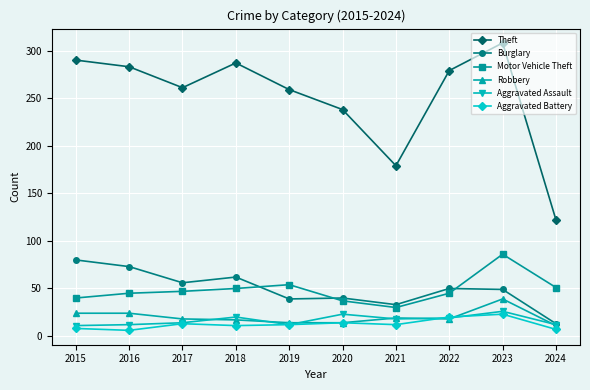

Is it true that Theft equals 83 at 2015?

False